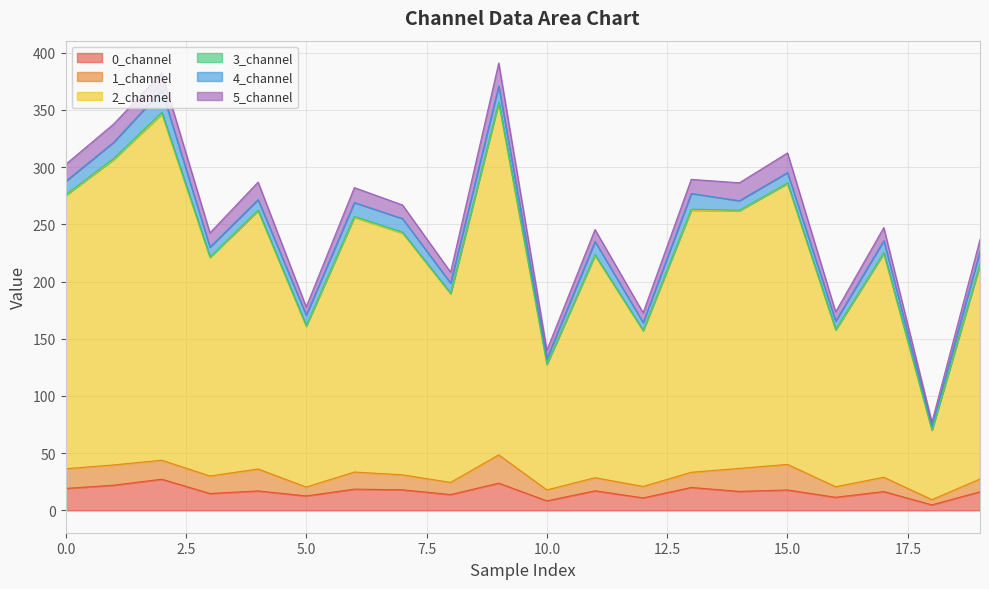

Is the value of 5_channel at 6 greater than the value of 4_channel at 3?

Yes